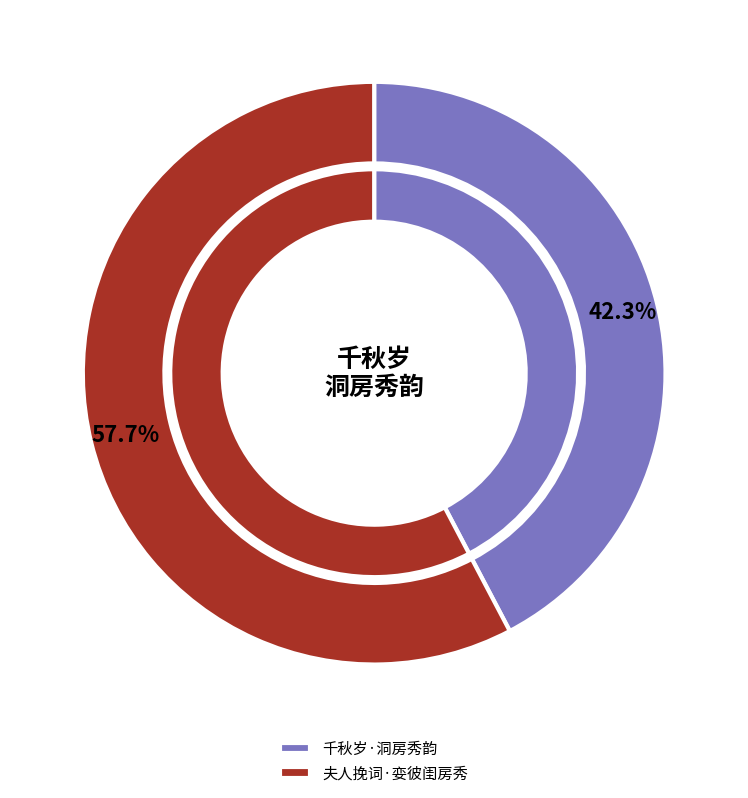

Rank the categories by value from lowest to highest.

千秋岁·洞房秀韵, 夫人挽词·娈彼闺房秀